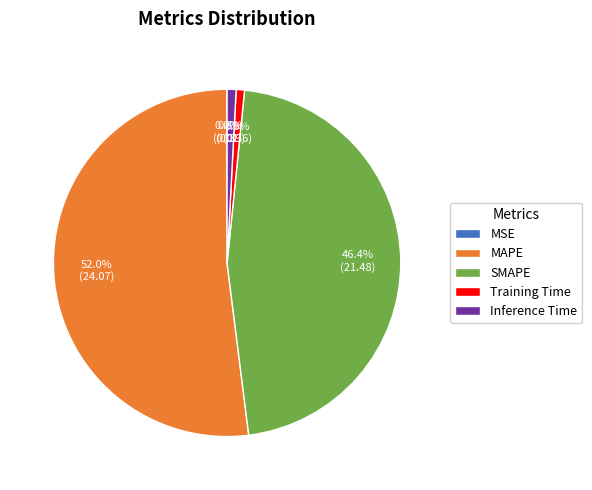

Which slice is the largest?

MAPE